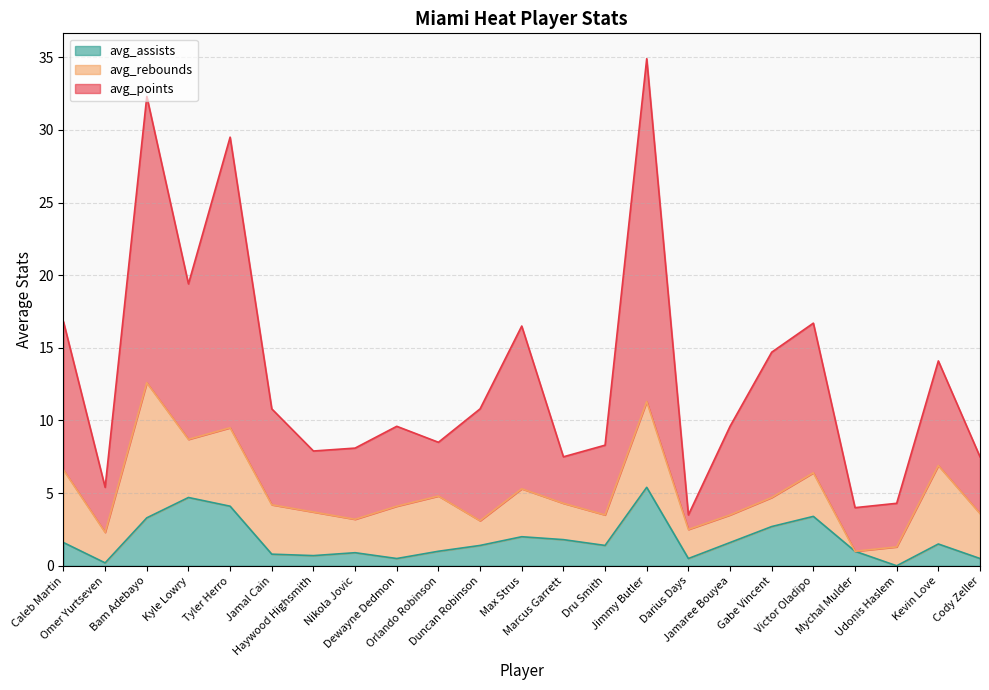

What is the maximum value for avg_assists?

5.4